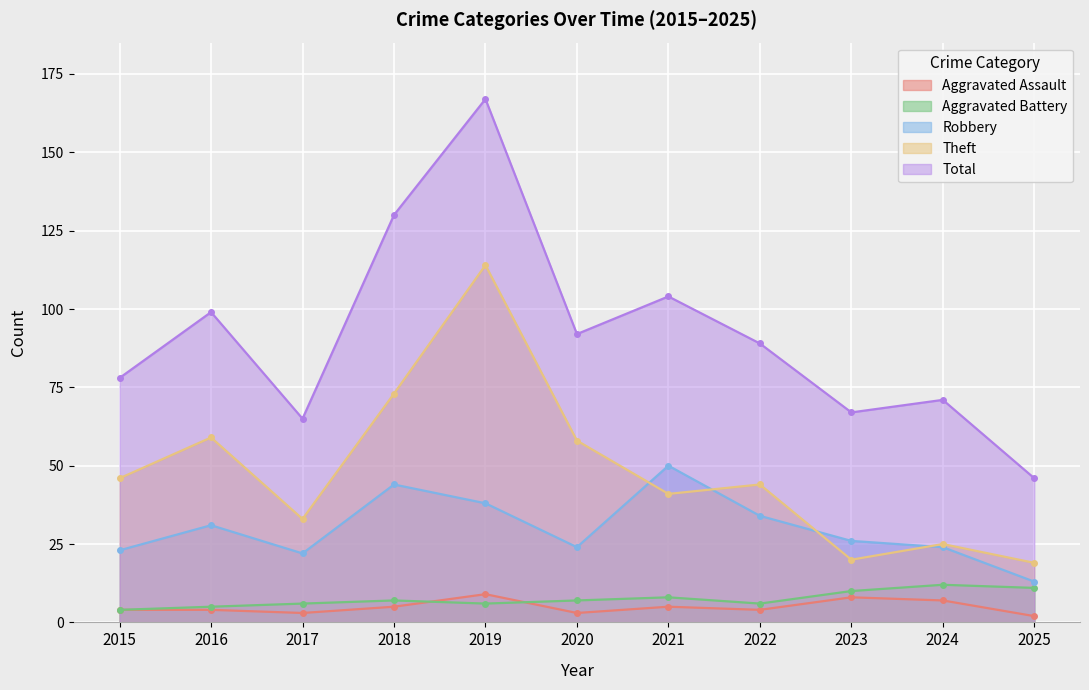

How many interior local valleys does the Robbery series have?

2